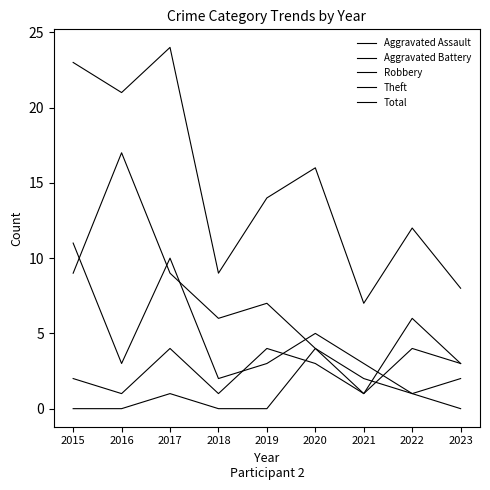

At 2018, list the series in order from smallest to largest.

Aggravated Assault, Aggravated Battery, Robbery, Theft, Total